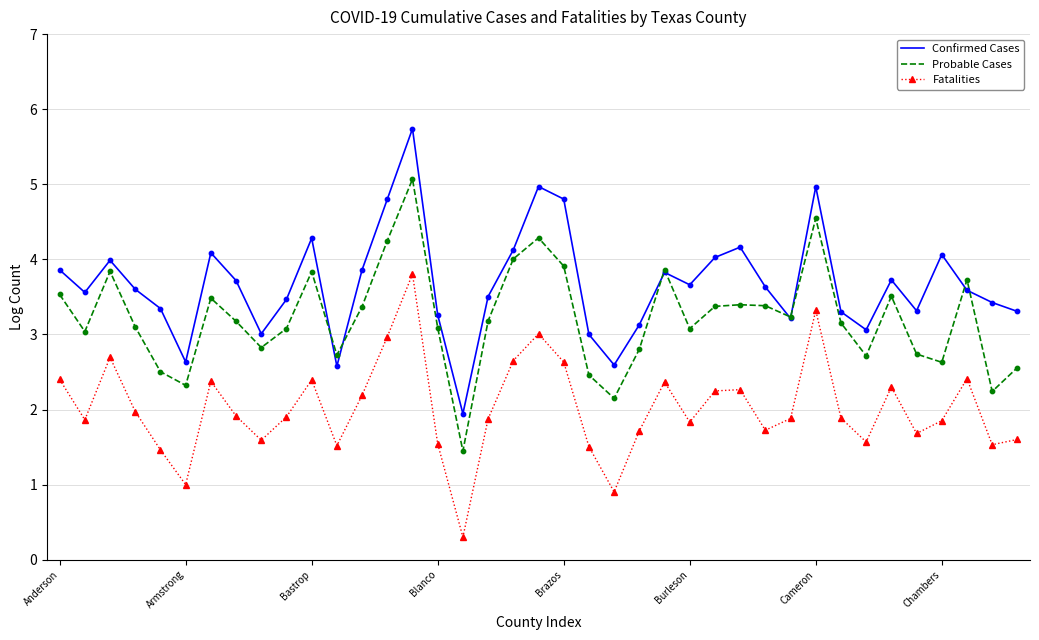

What are all the series names shown in the legend?

Confirmed Cases, Probable Cases, Fatalities